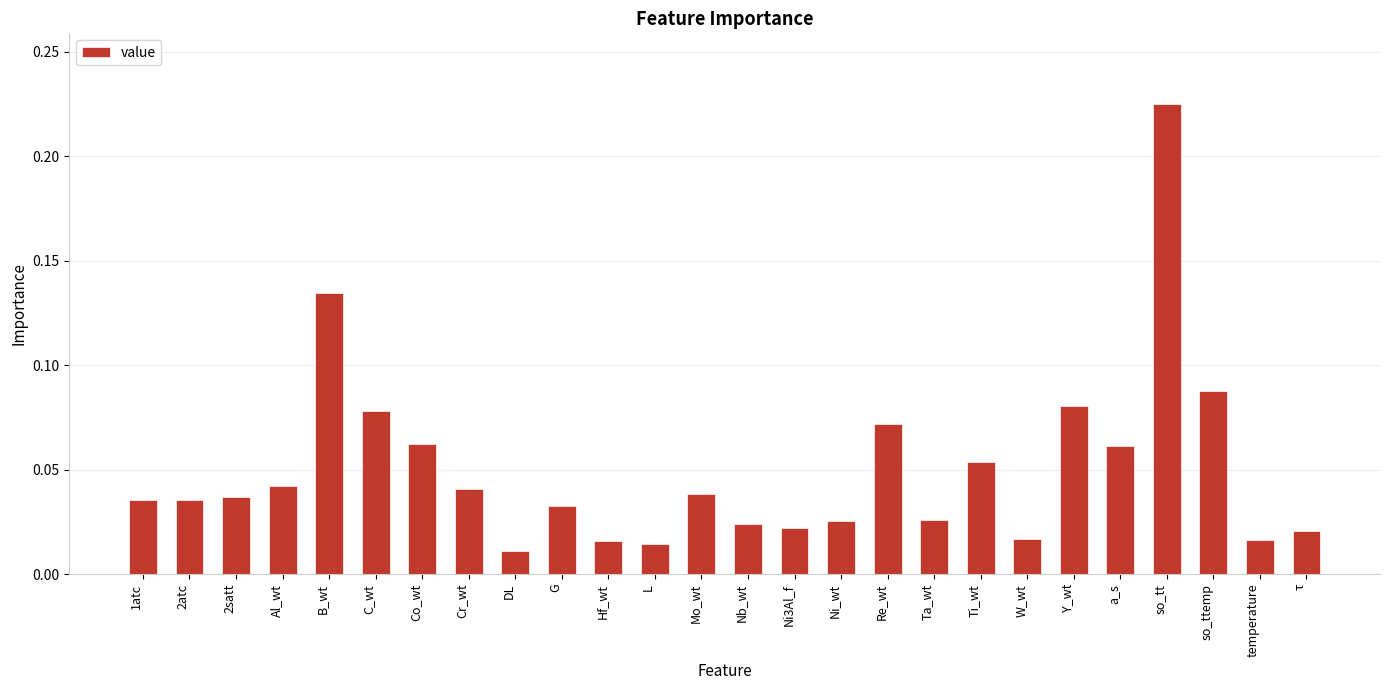

True or false: the data shows 0.1 at Mo_wt.

False